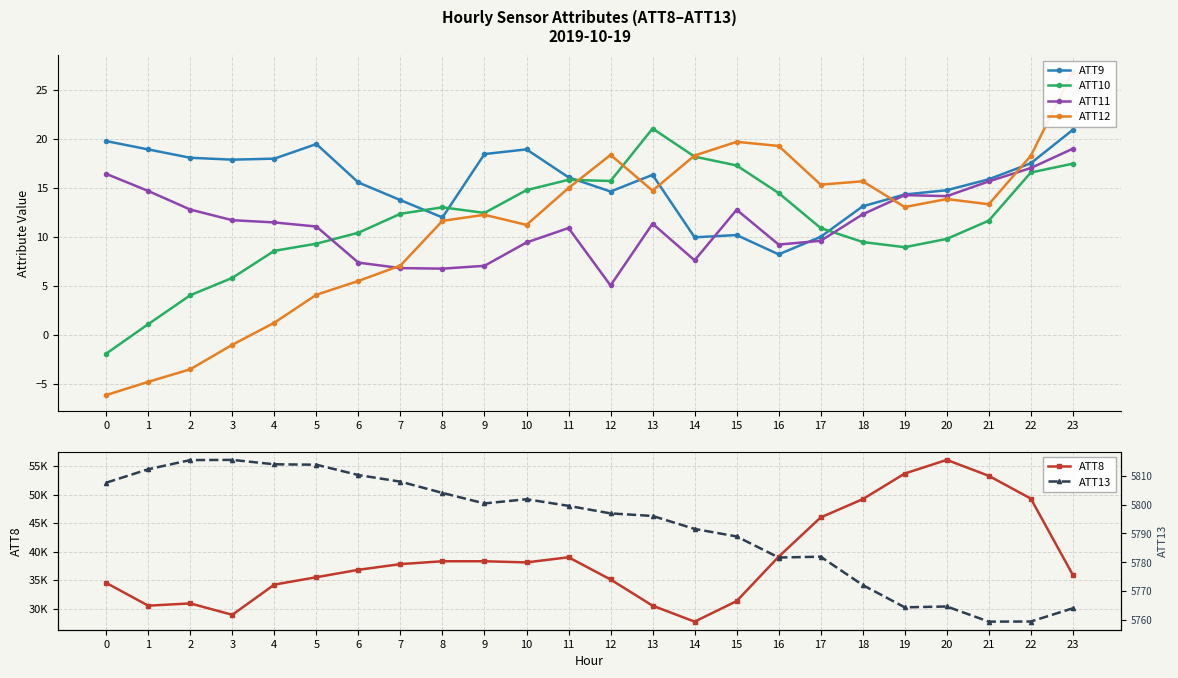

How many lines are shown in the chart?

6